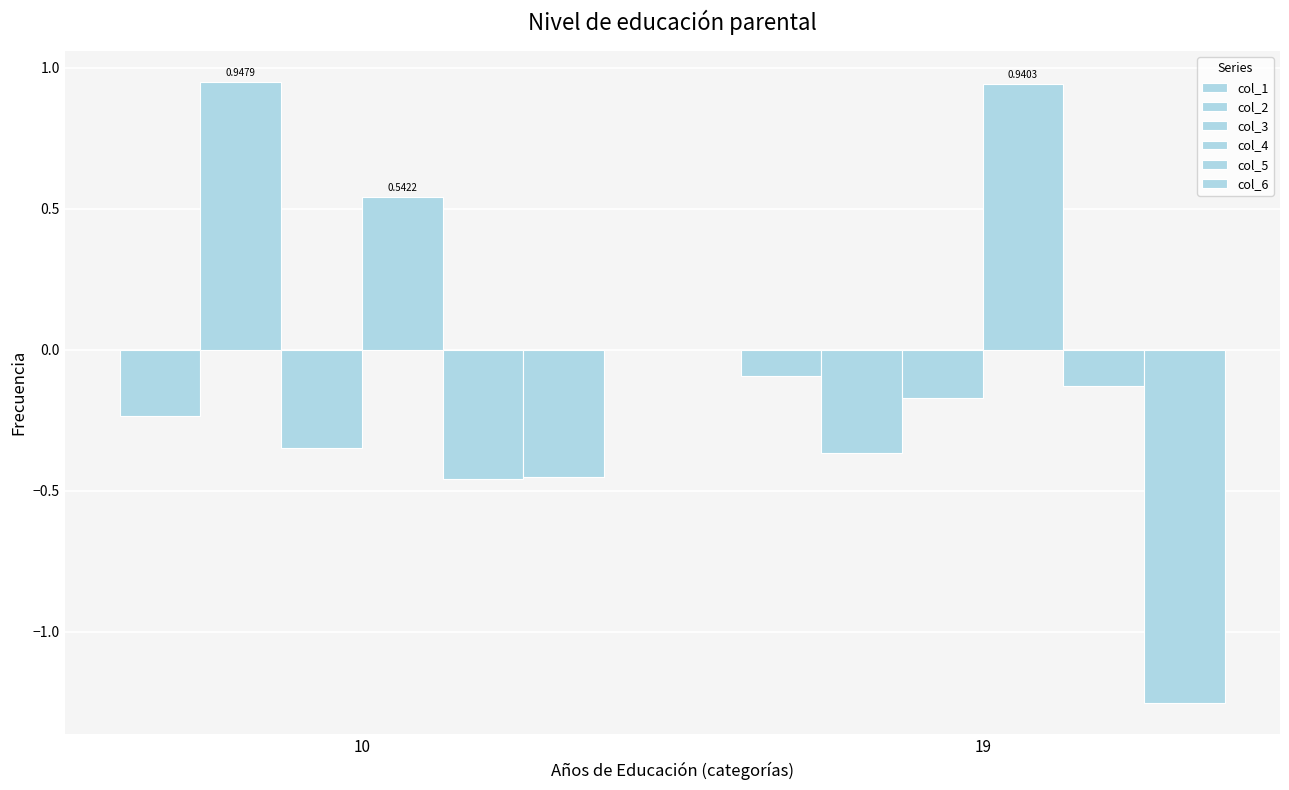

What is the sum of all col_3 values?

-0.5